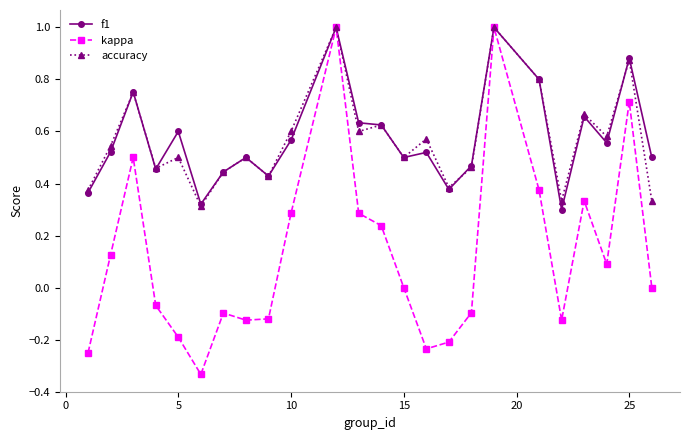

Count the number of categories in the chart.

24